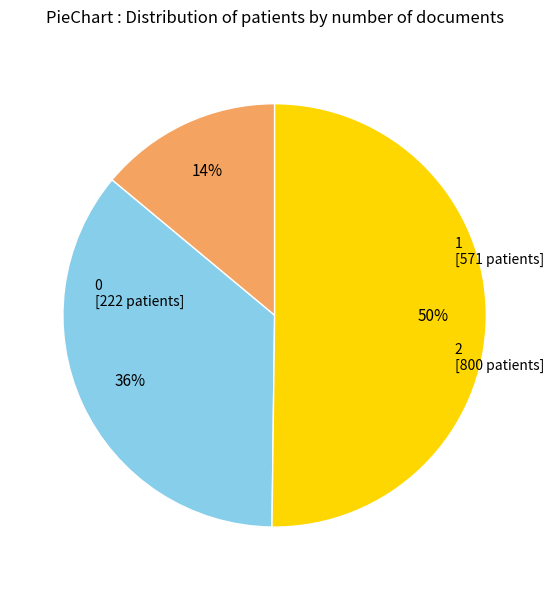

Rank the categories by value from lowest to highest.

0, 1, 2